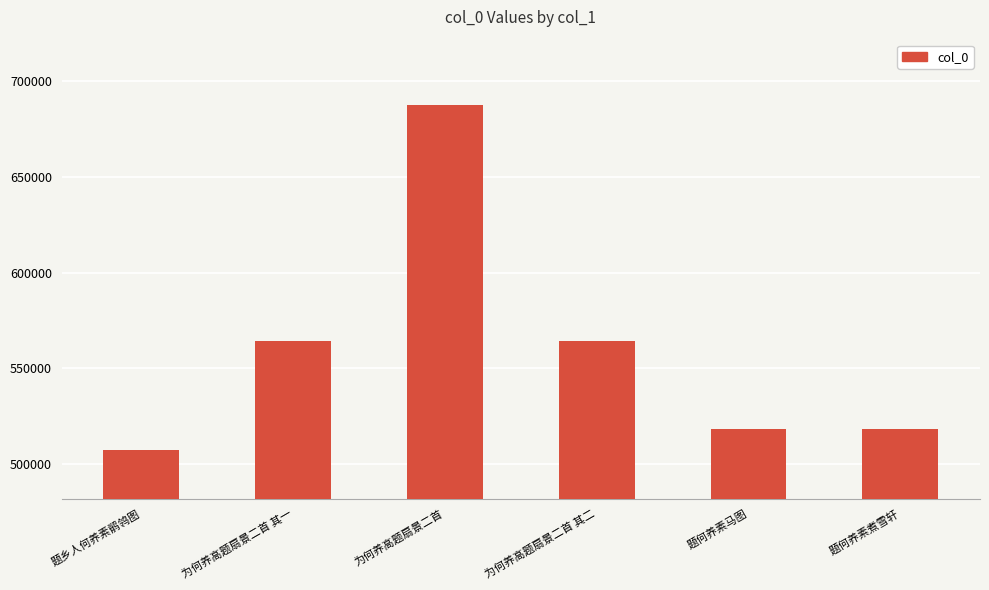

What is the value of the 3rd bar from the left?

687322